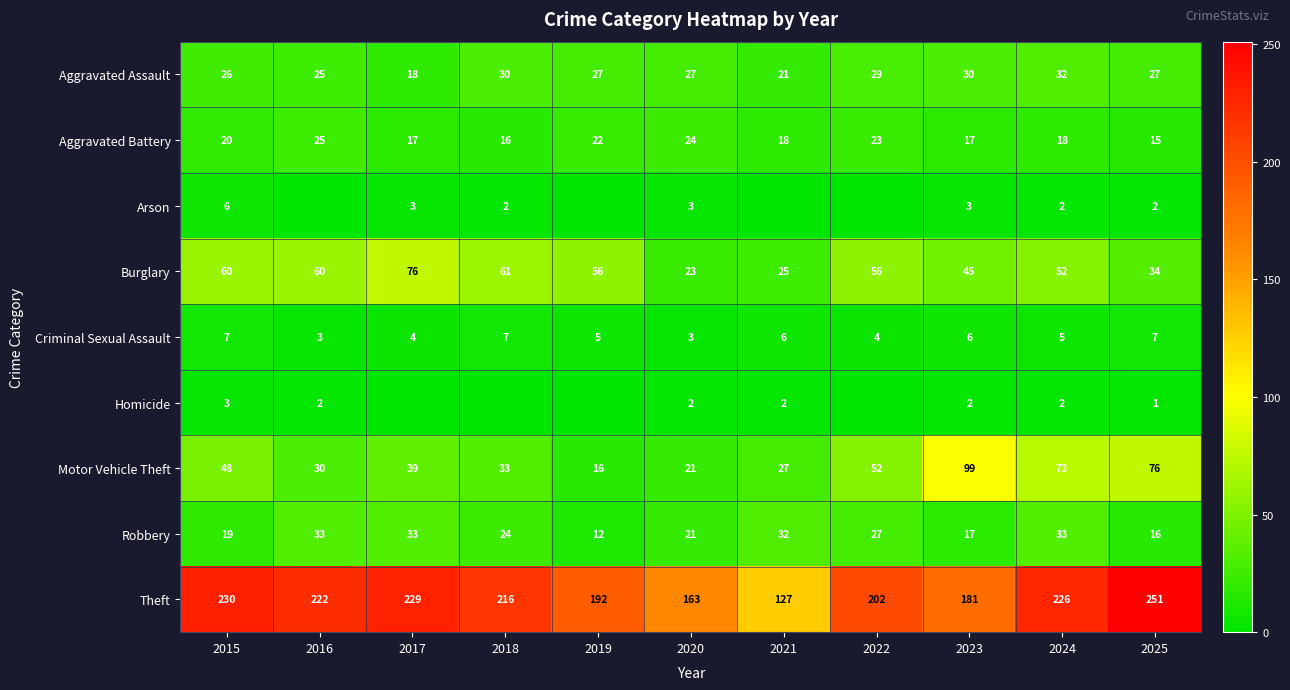

At how many categories does at least one series exceed 82?

11